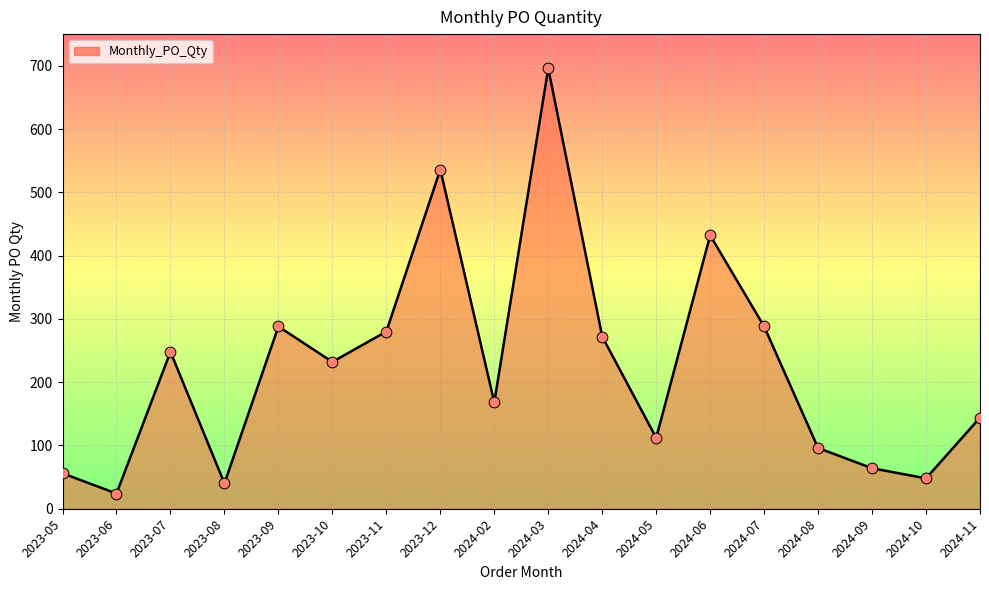

Approximately how many times larger is the value at 2024-09 compared to 2024-08?

0.7